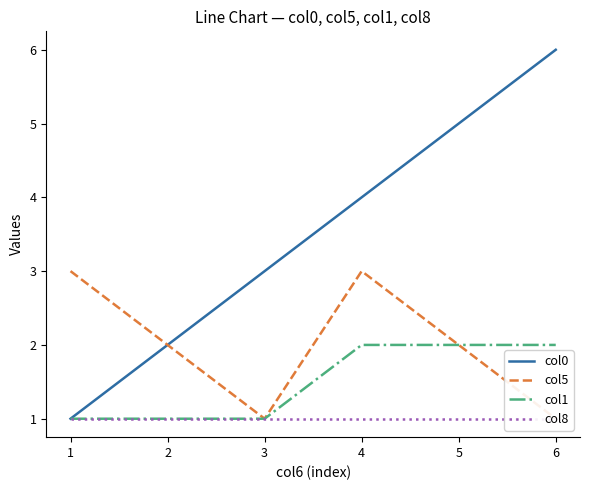

List the series in order of their overall mean, highest first.

col0, col5, col1, col8